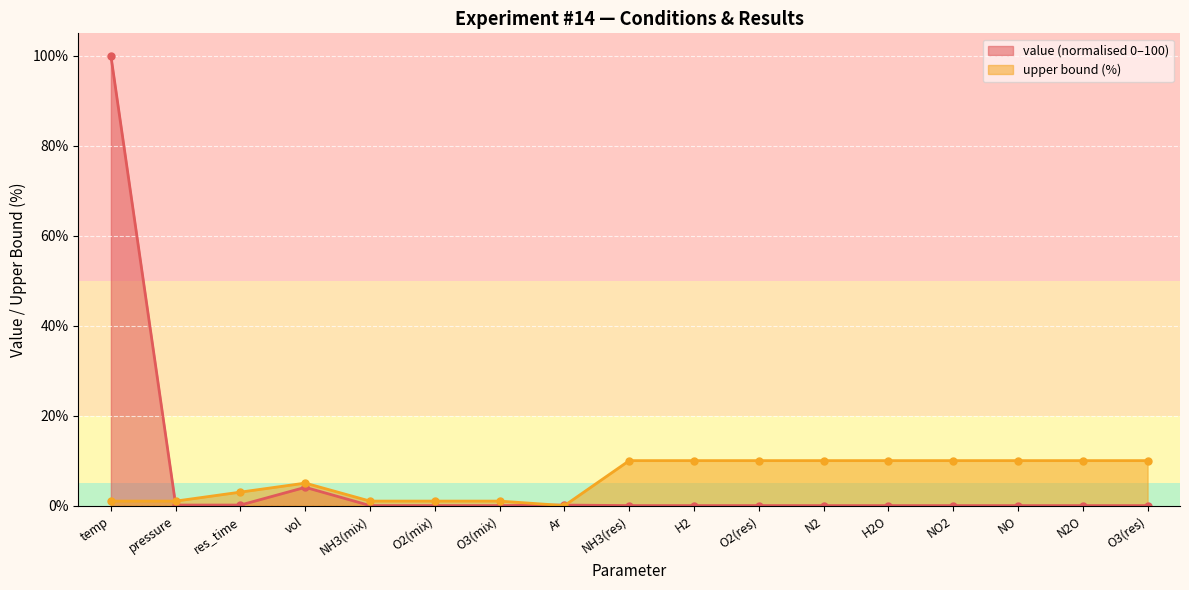

What is the value of the upper bound point at the 17th from the left?

10.0